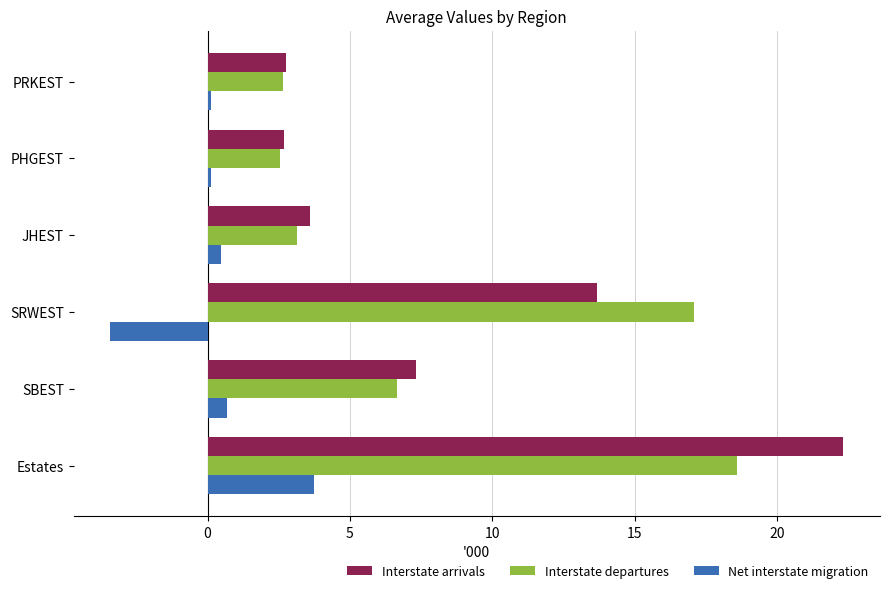

Which series has the largest total across all categories?

Interstate arrivals